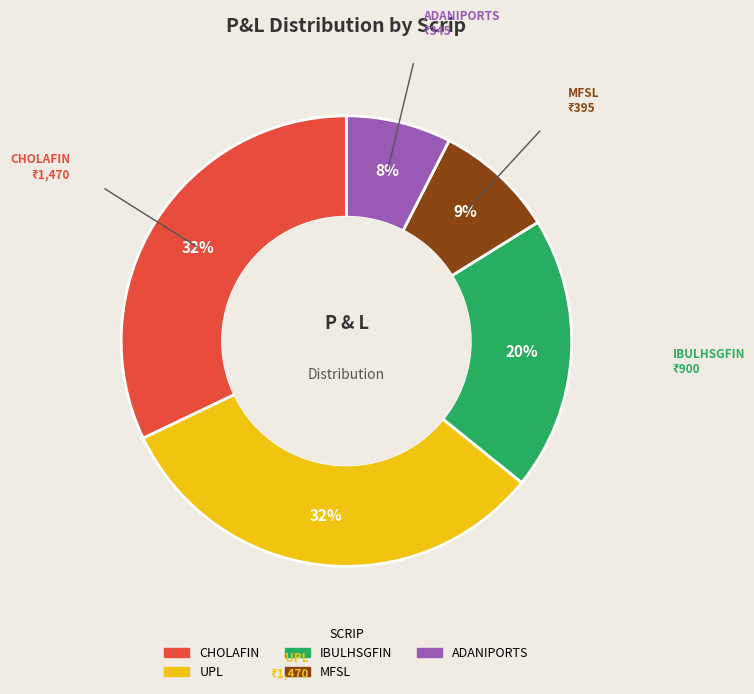

To the nearest percent, what is the average slice percentage?

20%